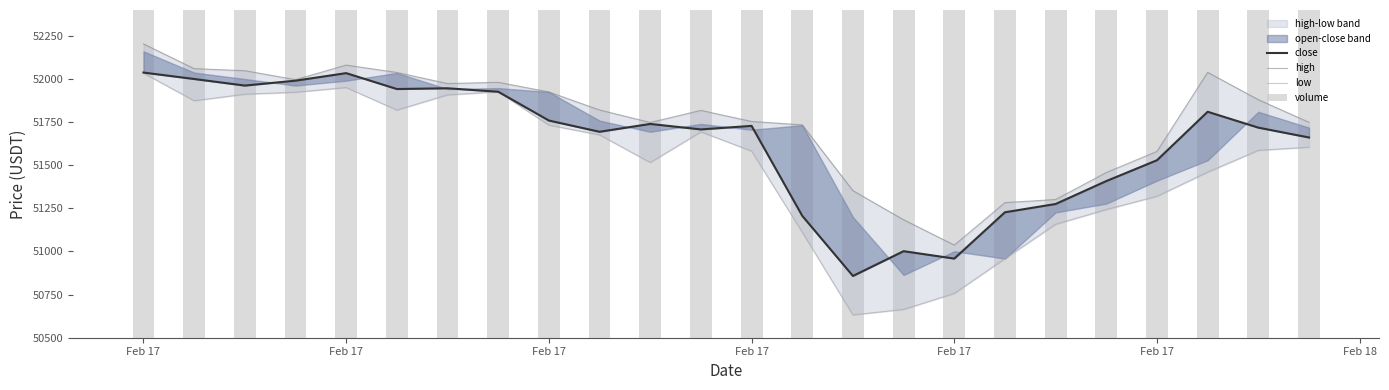

What is the difference between the second highest and minimum values in the low series?

1318.3